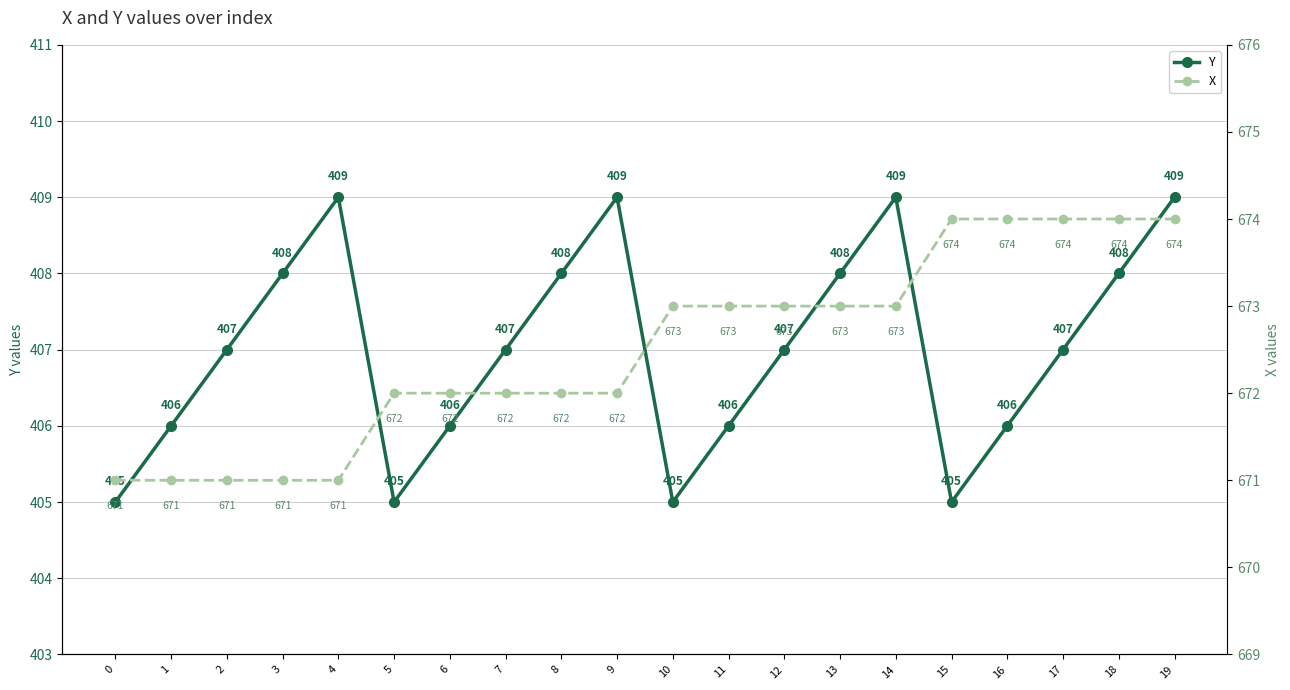

How many data points does each series have?

20